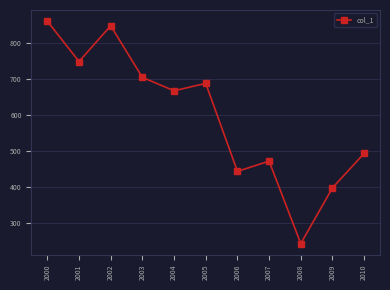

Which label corresponds to the smallest value in the chart?

2008